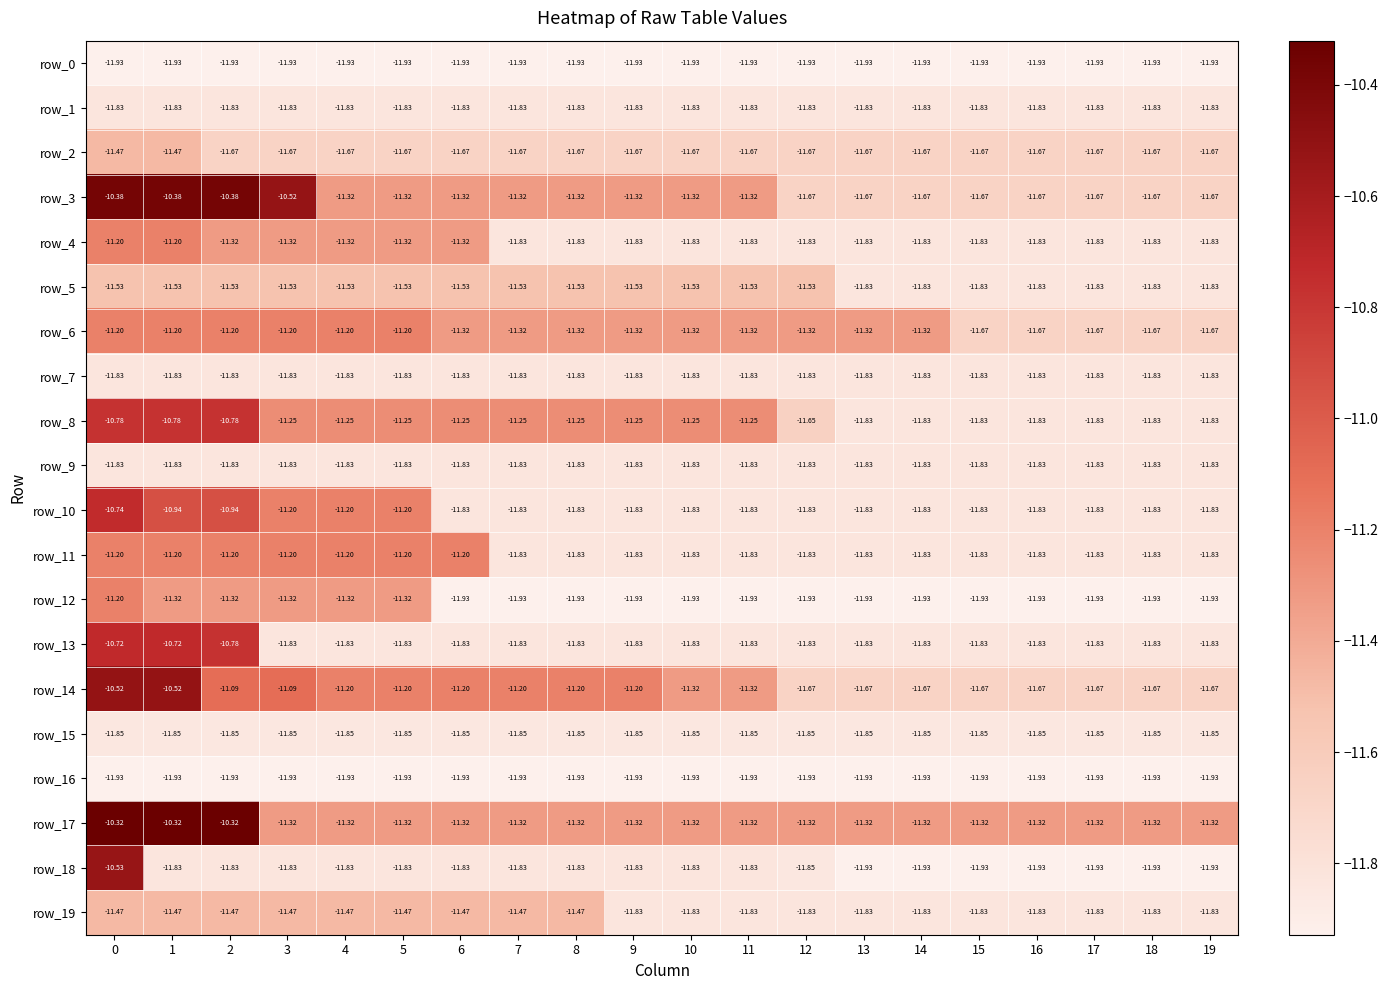

What is the sum of the row_4 values at 15 and 10?

-23.7